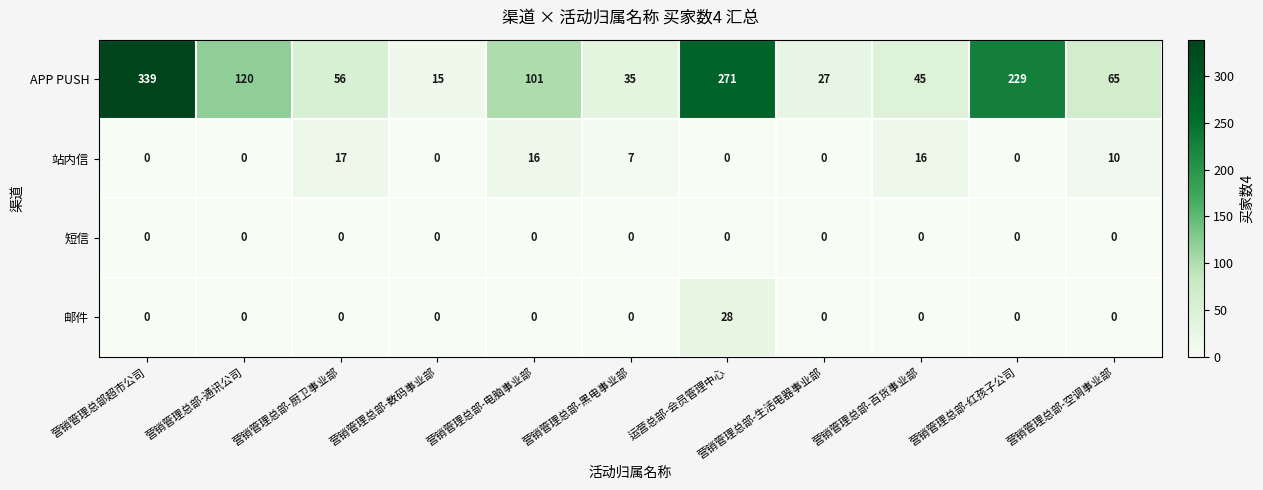

At how many categories does at least one series exceed 175?

3